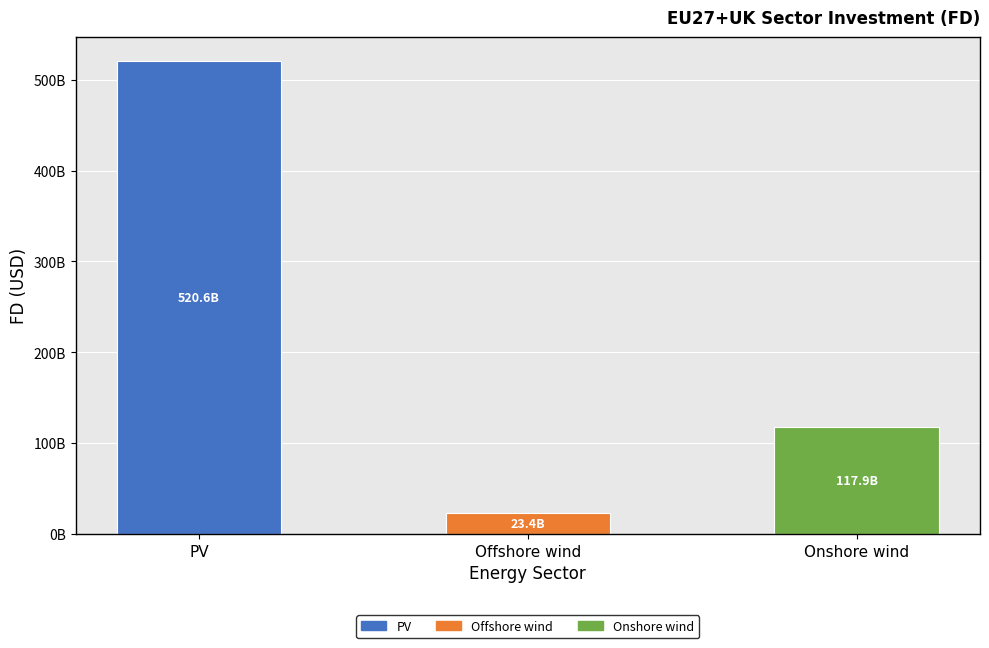

How many values exceed 117933110098?

2